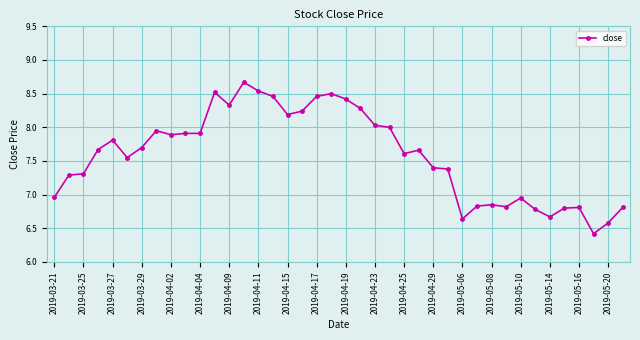

True or false: there are more than 1 points higher than both neighbors.

True